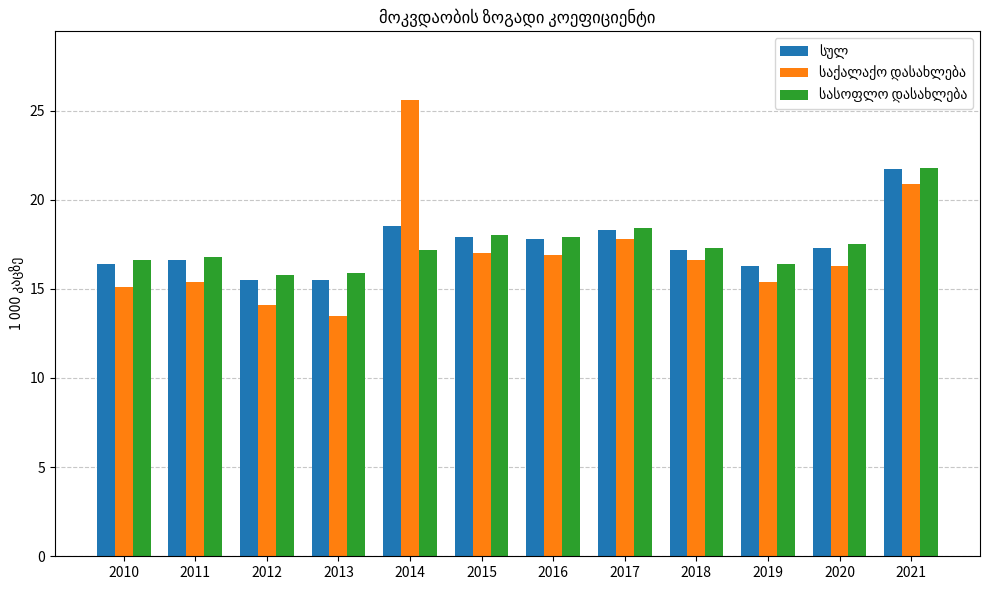

How many bars are there in total?

36